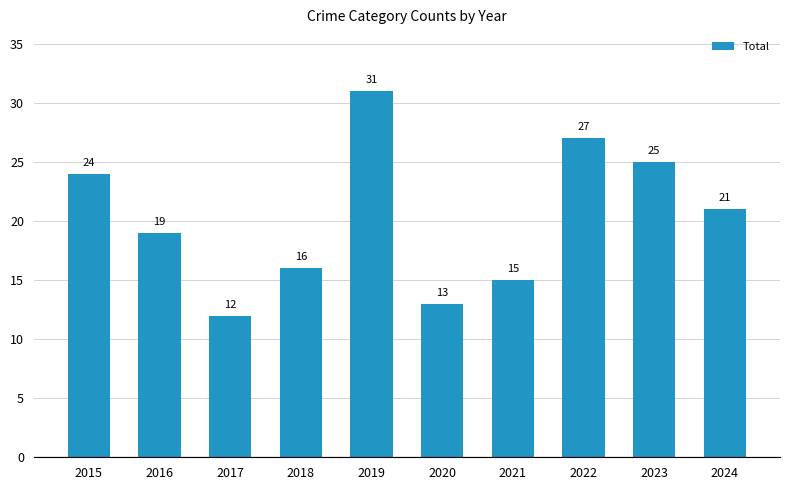

The value at 2023 is 25. True or false?

True